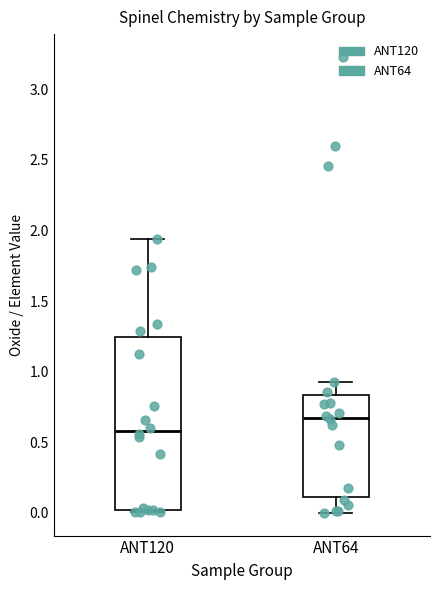

Where does the median line of the box for ANT64 sit on the y-axis? The values are not printed on the chart, so give them approximately, as read against the axis.

0.65